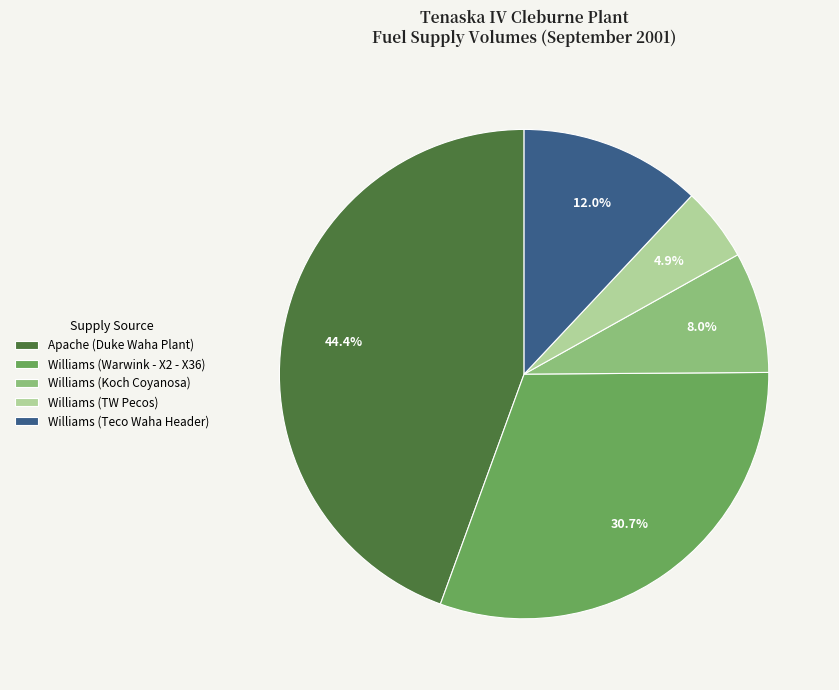

Approximately how many times larger is the value at Apache (Duke Waha Plant) compared to Williams (Teco Waha Header)?

3.7